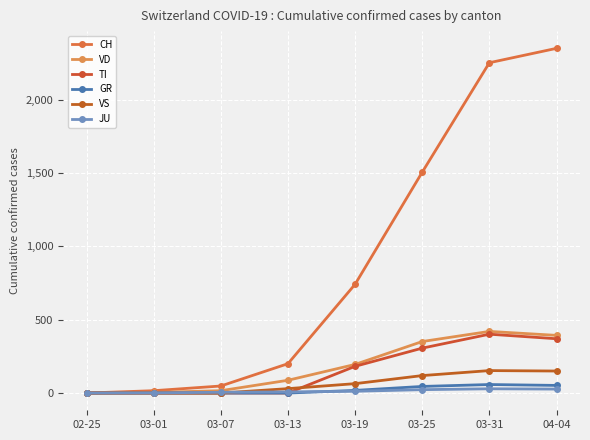

Between 03-31 and 03-19, which is larger?

03-31